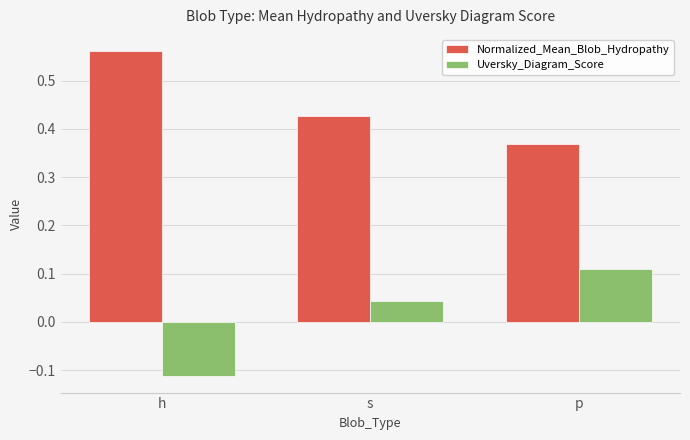

What is the label of the 3rd bar from the left?

p